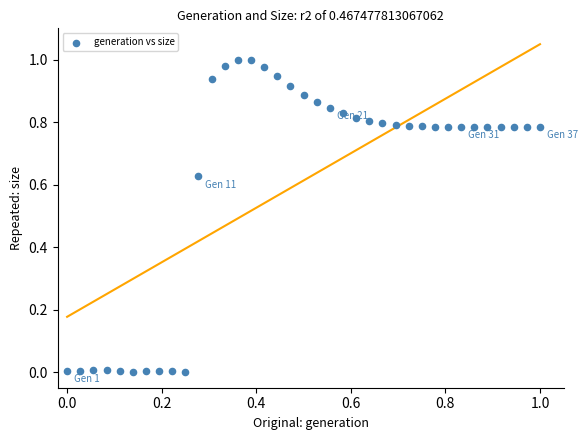

Count the number of points in this scatter plot.

37